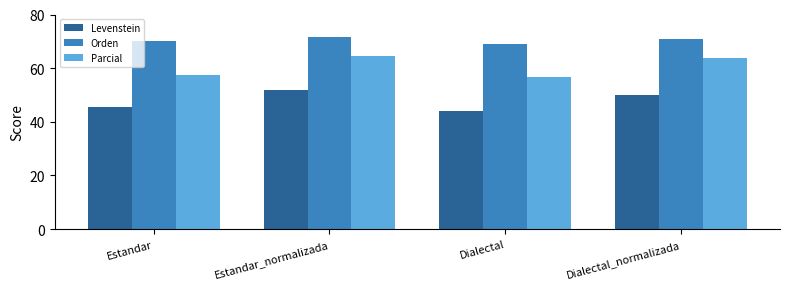

What is the lowest value of the Orden series?

69.2